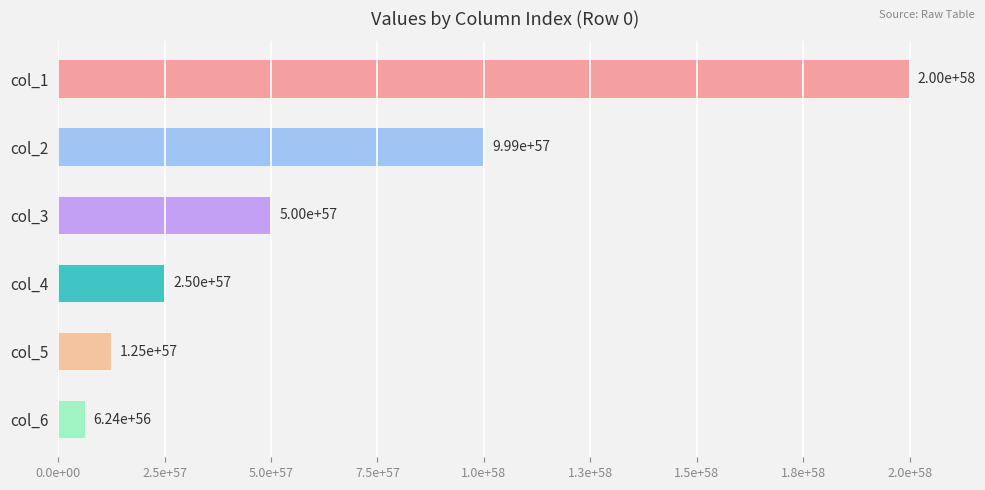

List the labels in order of value, smallest first.

col_6, col_5, col_4, col_3, col_2, col_1